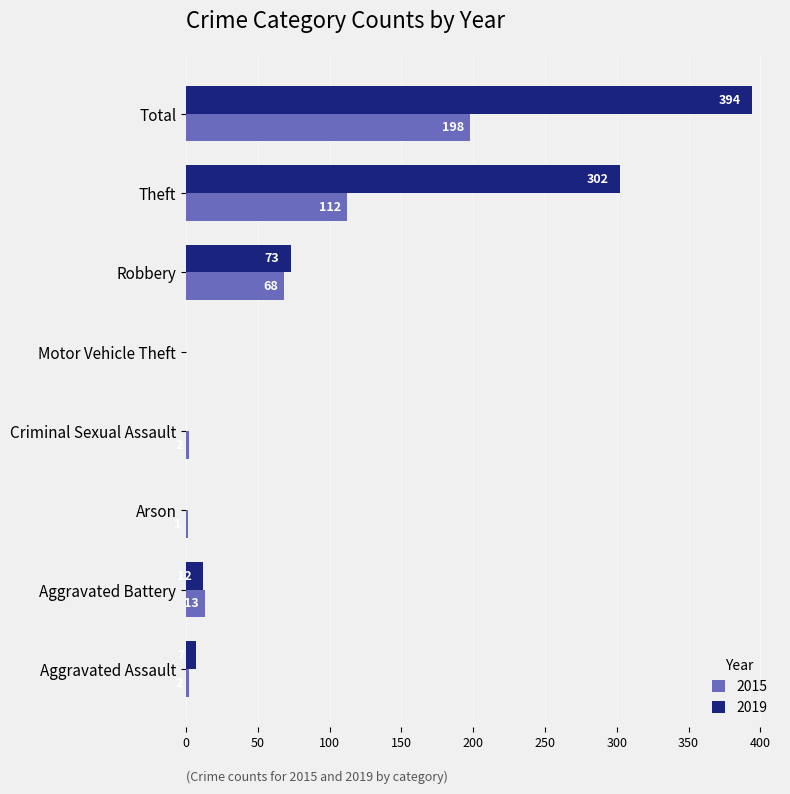

What is the difference between the 2015 values at Criminal Sexual Assault and Robbery?

66